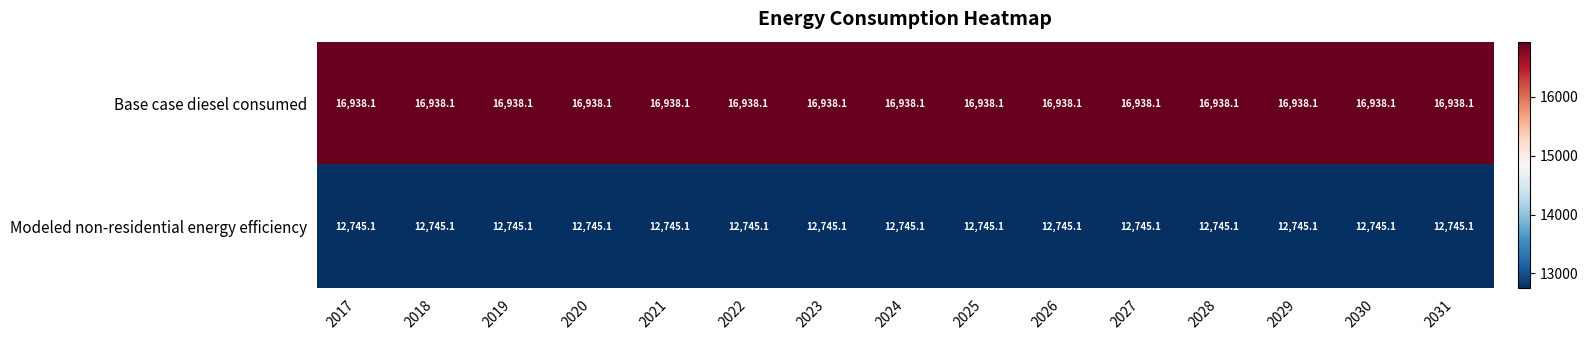

At how many categories does at least one series exceed 15451?

15